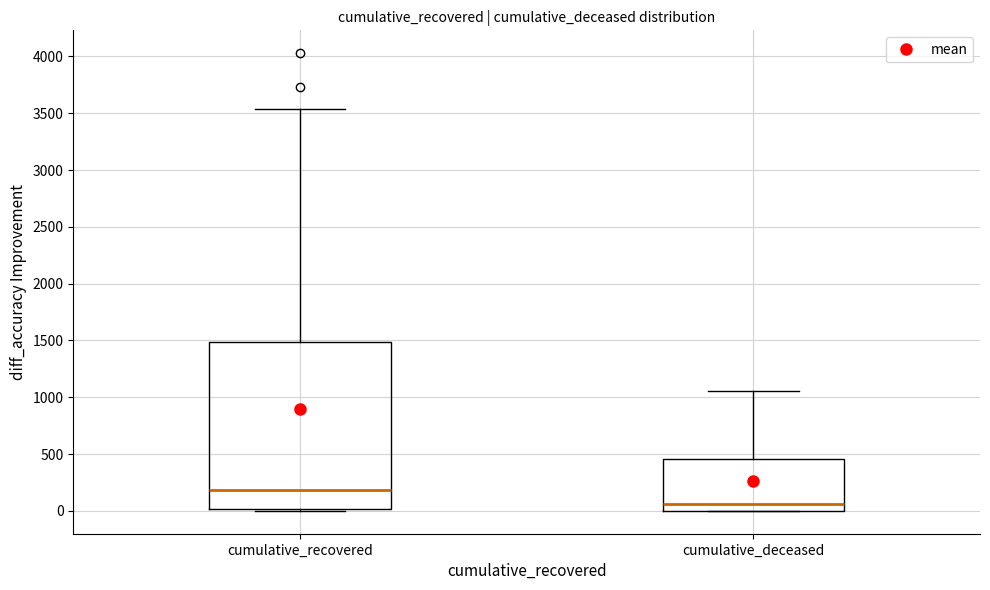

Reading left to right, read every box against the y-axis: the position of its median line, the range the box covers, and the ends of its whiskers. The values are not printed on the chart, so give them approximately, as read against the axis.

cumulative_recovered: median 200, box 0 to 1500, whiskers 0 to 3550
cumulative_deceased: median 50, box 0 to 450, whiskers 0 to 1050